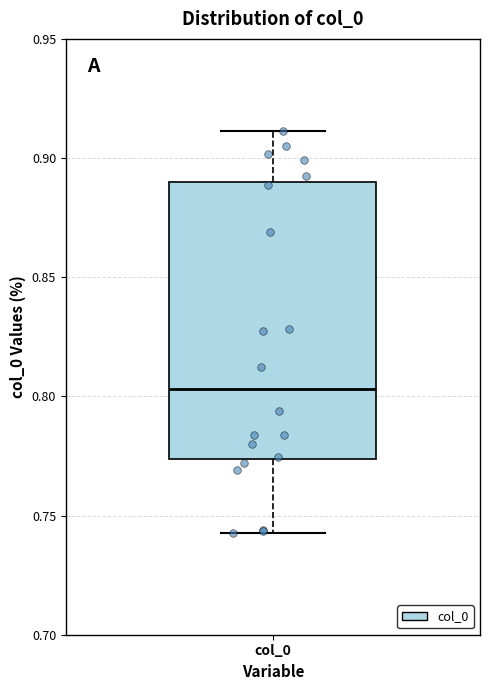

Where is the lower edge of the box for col_0 on the y-axis? The values are not printed on the chart, so give them approximately, as read against the axis.

0.775